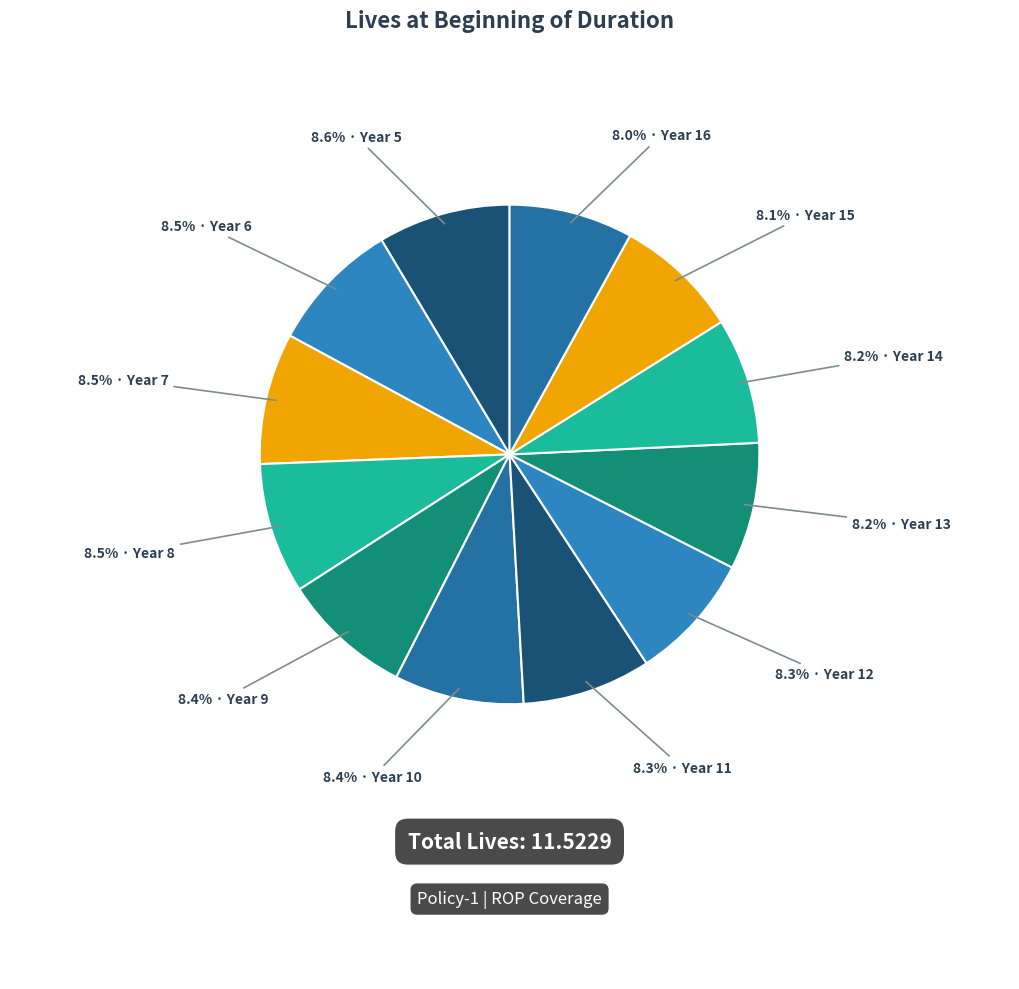

Is there a majority slice in this chart?

No